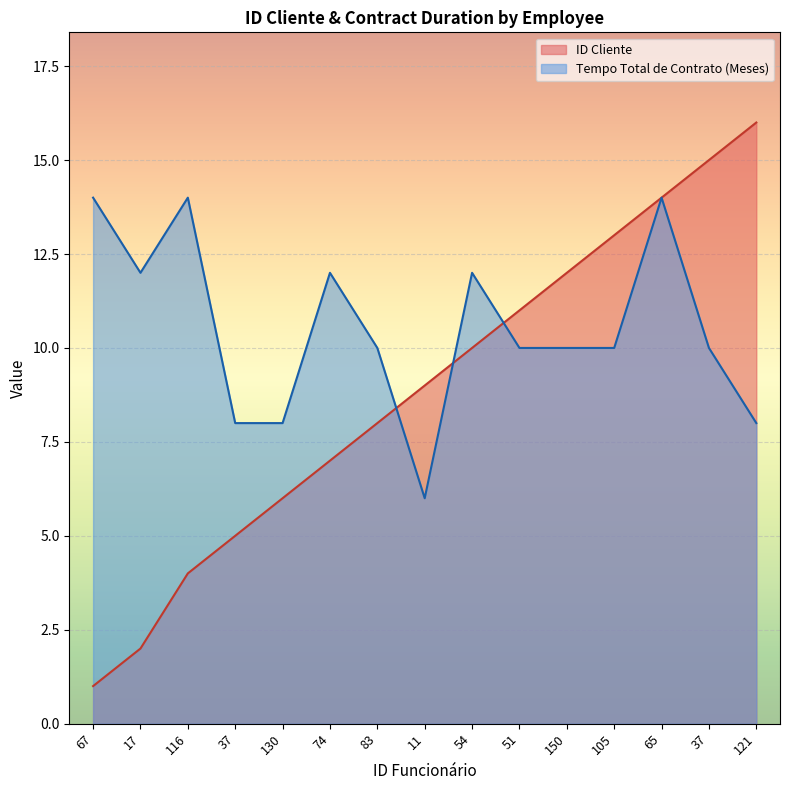

List the series in order of their overall mean, highest first.

Tempo Total de Contrato (Meses), ID Cliente